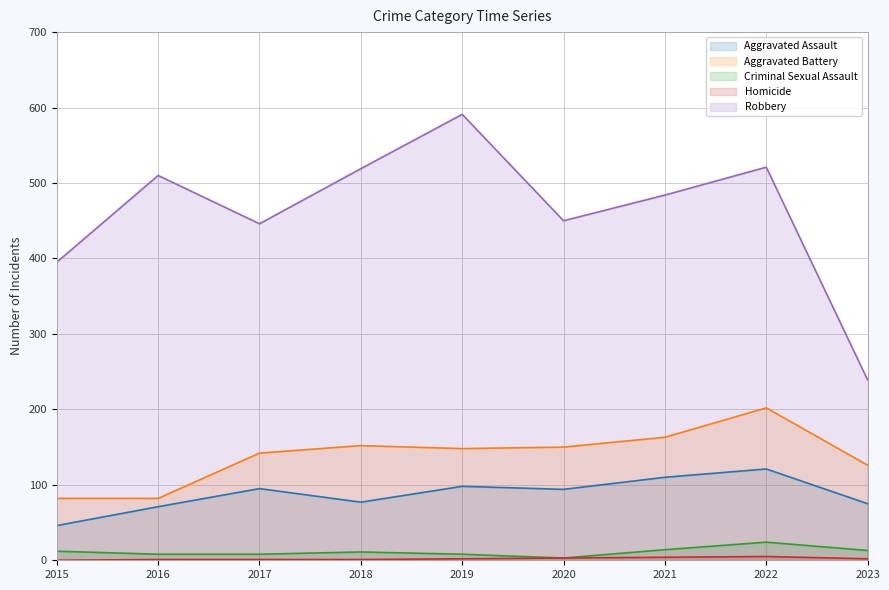

True or false: Robbery has more than 2 interior local peaks.

True